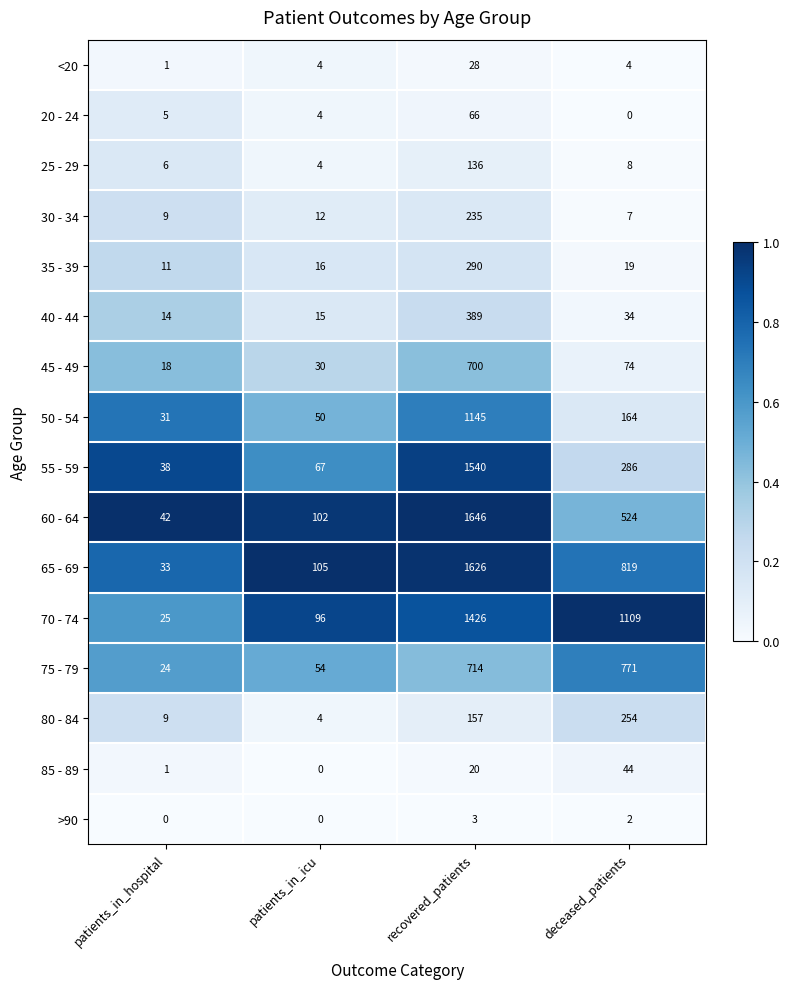

How many categories are shown in the chart?

4